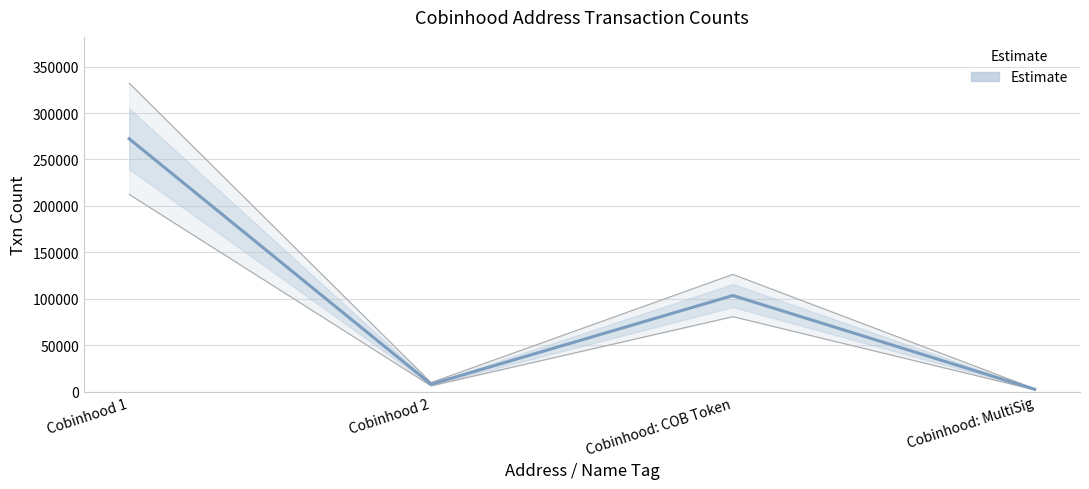

Which label corresponds to the largest value in the chart?

Cobinhood 1